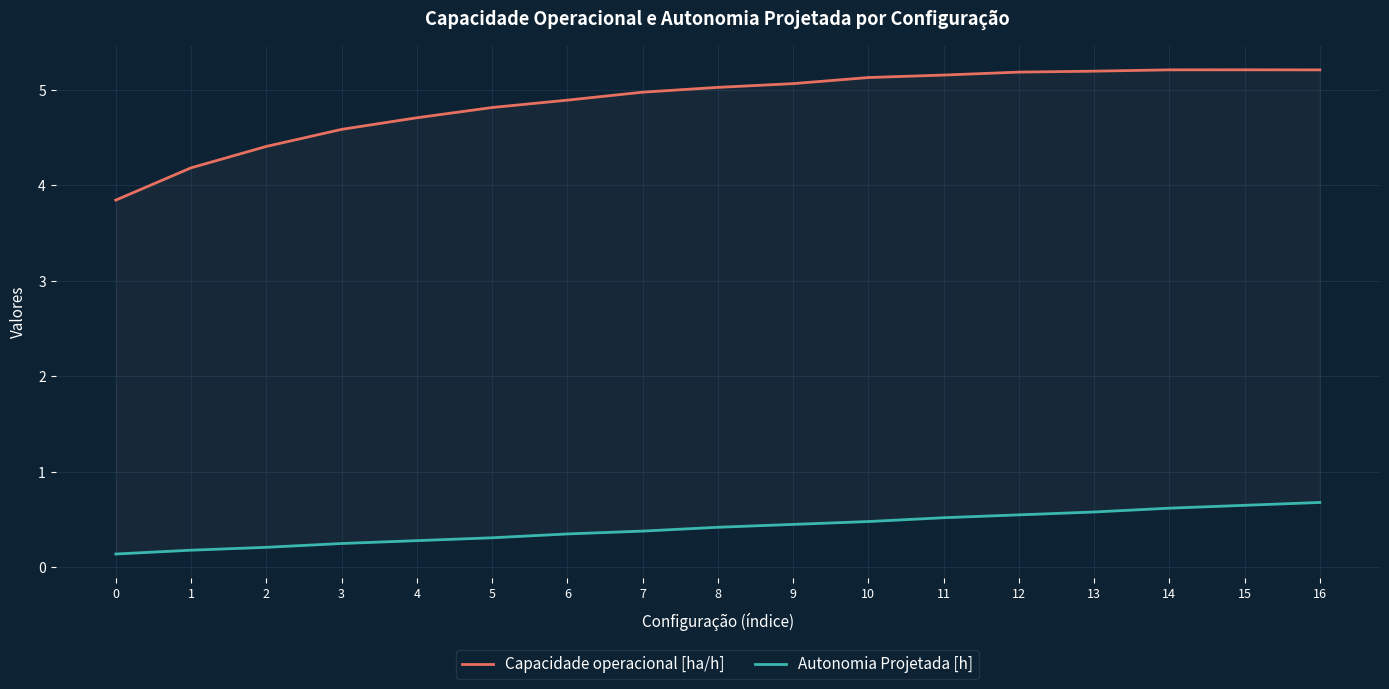

True or false: Autonomia Projetada [h] has more than 1 points higher than both neighbors.

False